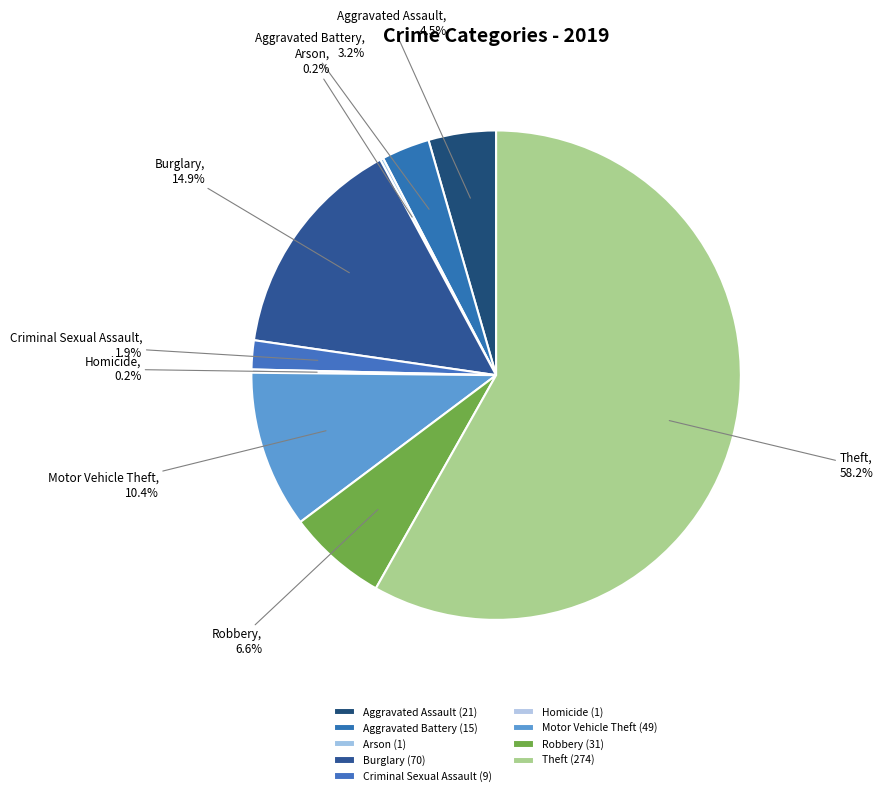

Is it true that Burglary is 15% of the pie?

True